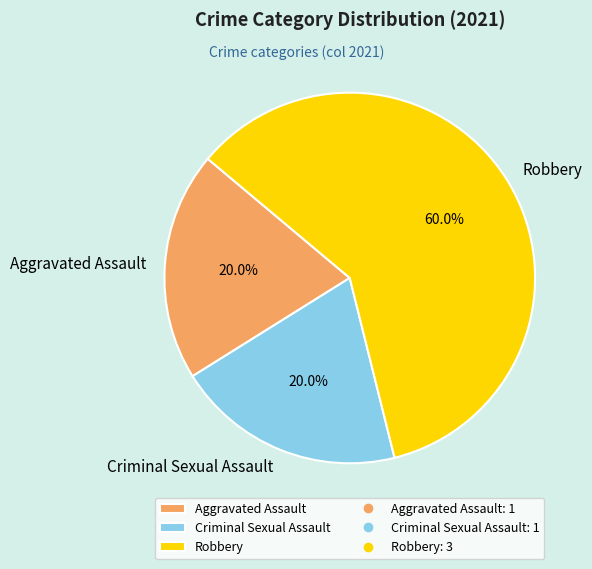

Which category has the biggest portion of the pie?

Robbery